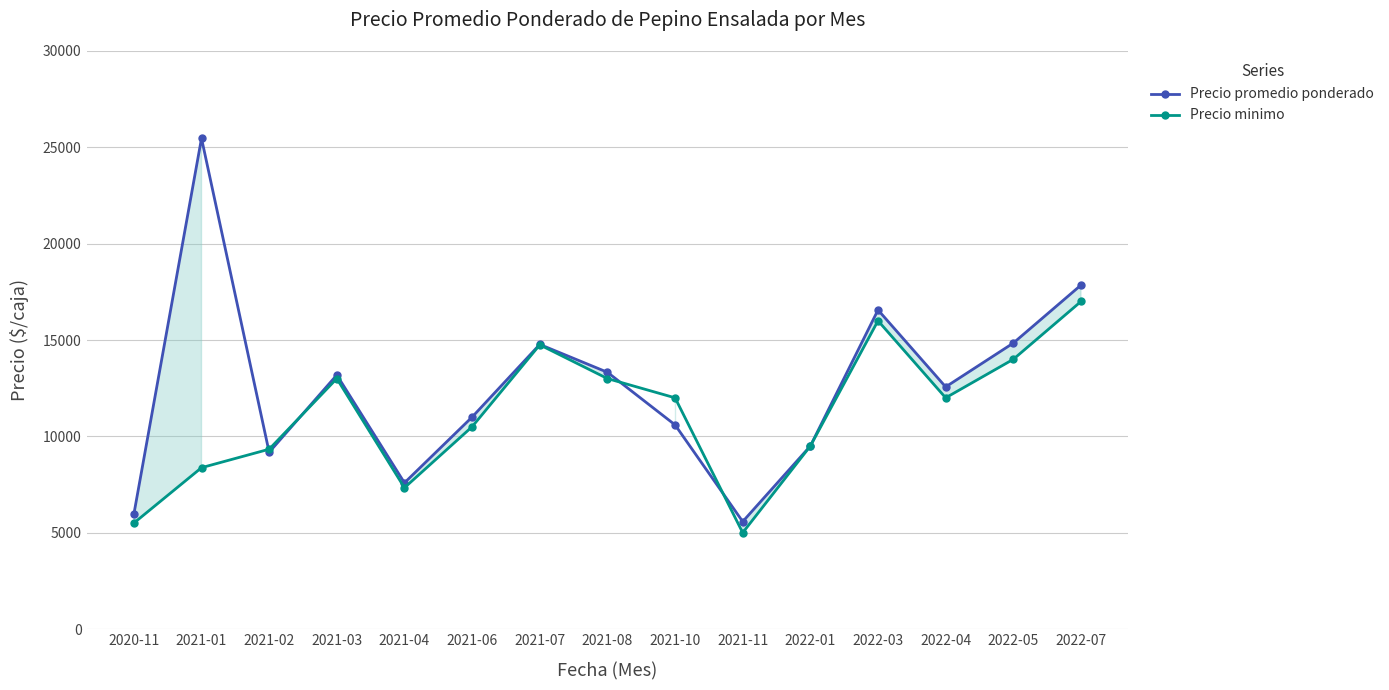

How many interior local peaks does the Precio promedio ponderado series have?

4